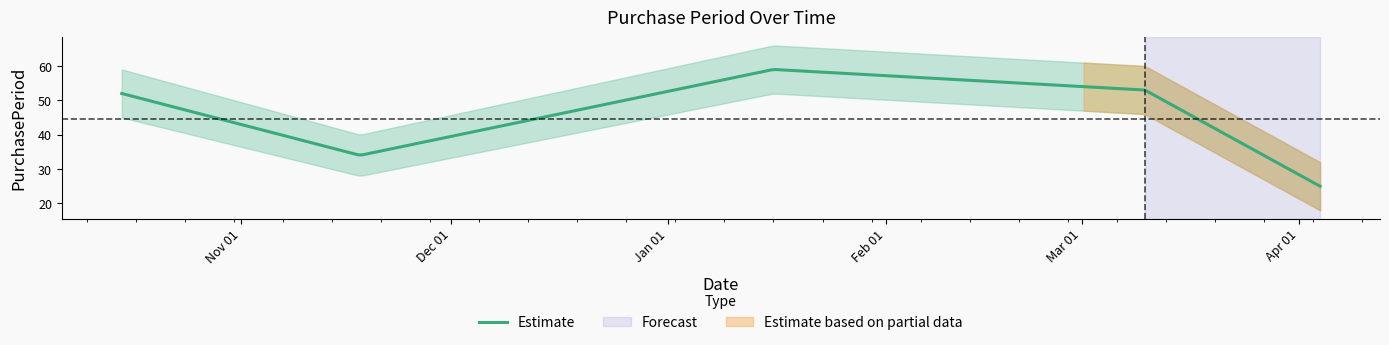

How many lines are shown in the chart?

1